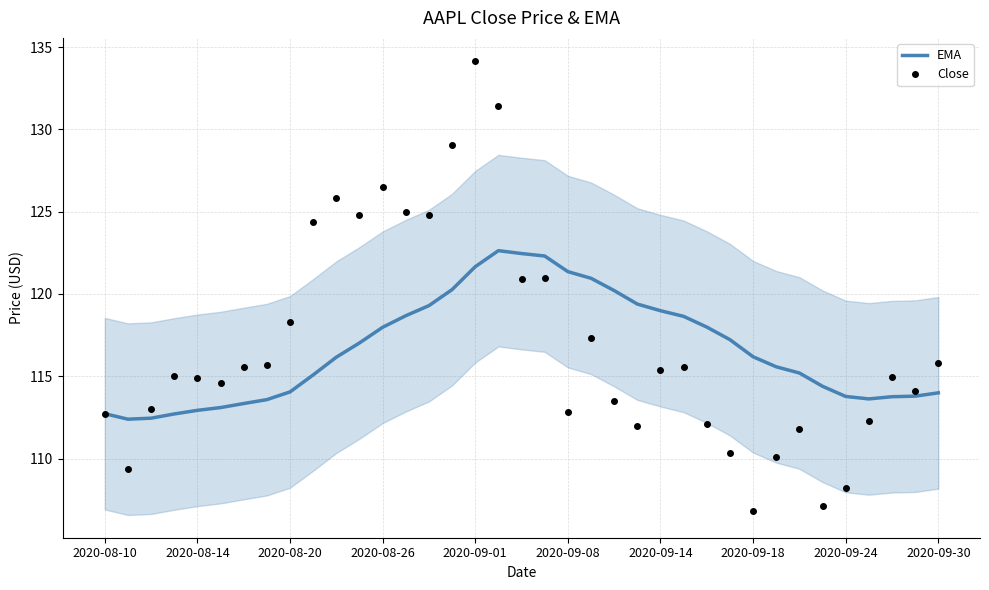

Which series has the largest range (max minus min)?

Close